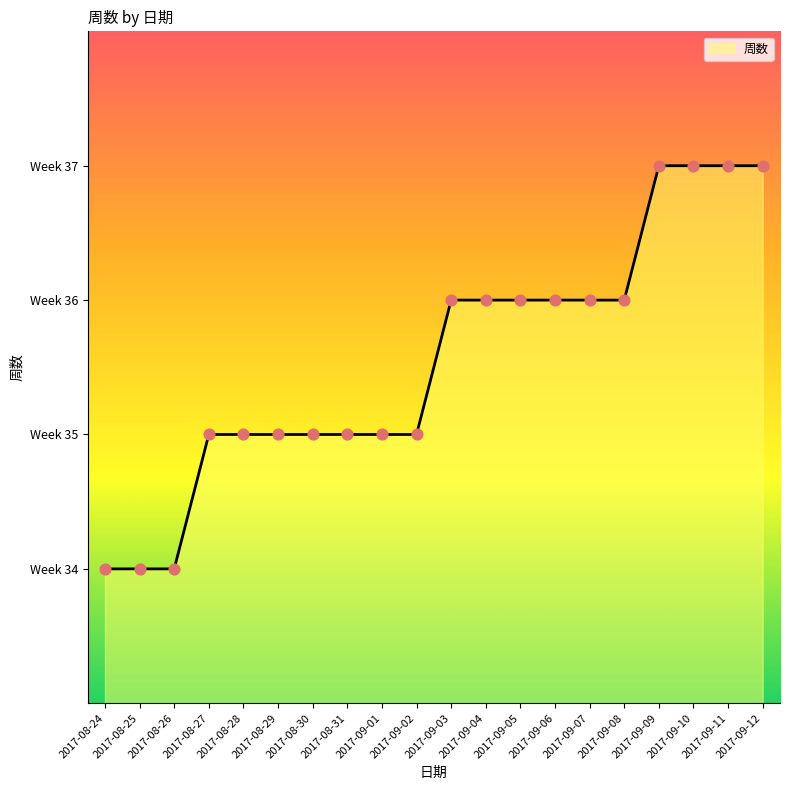

What is the change in value from 2017-08-24 to 2017-08-27?

+1